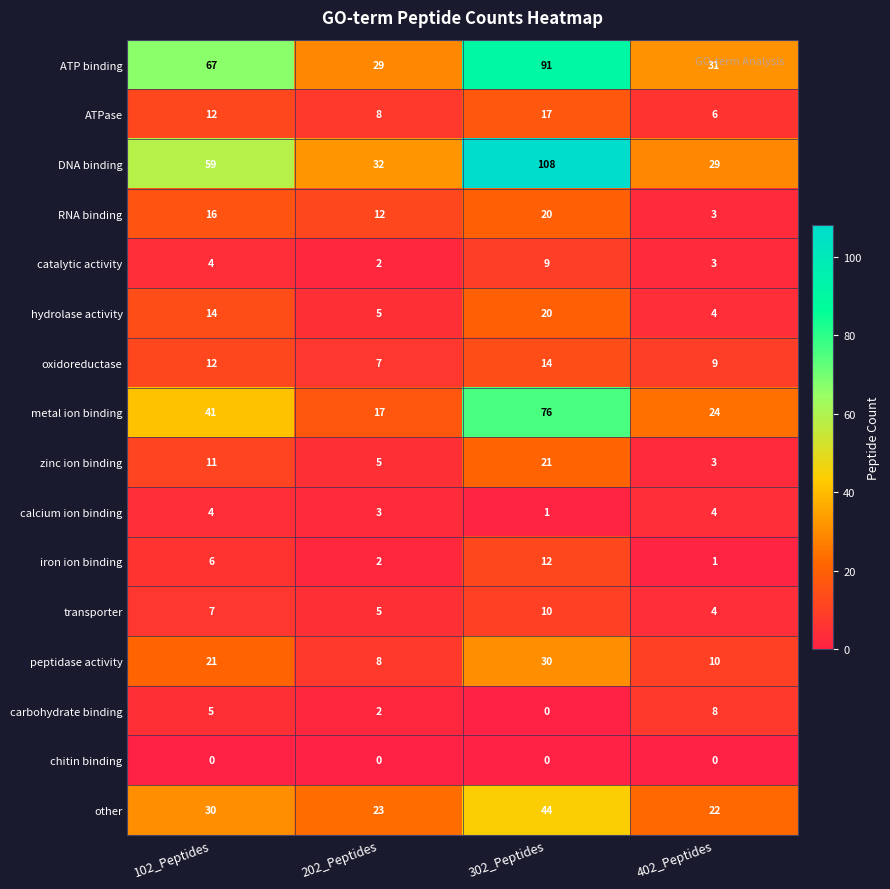

Rank the categories by other value from lowest to highest.

402_Peptides, 202_Peptides, 102_Peptides, 302_Peptides